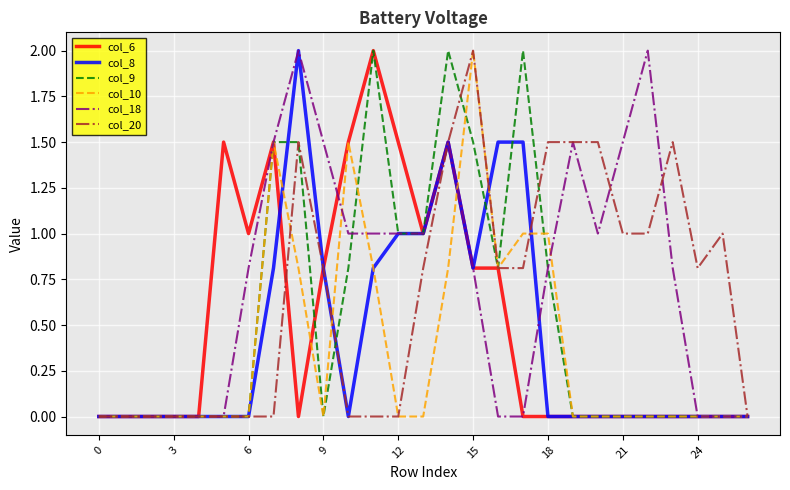

What is the greatest value displayed?

2.0